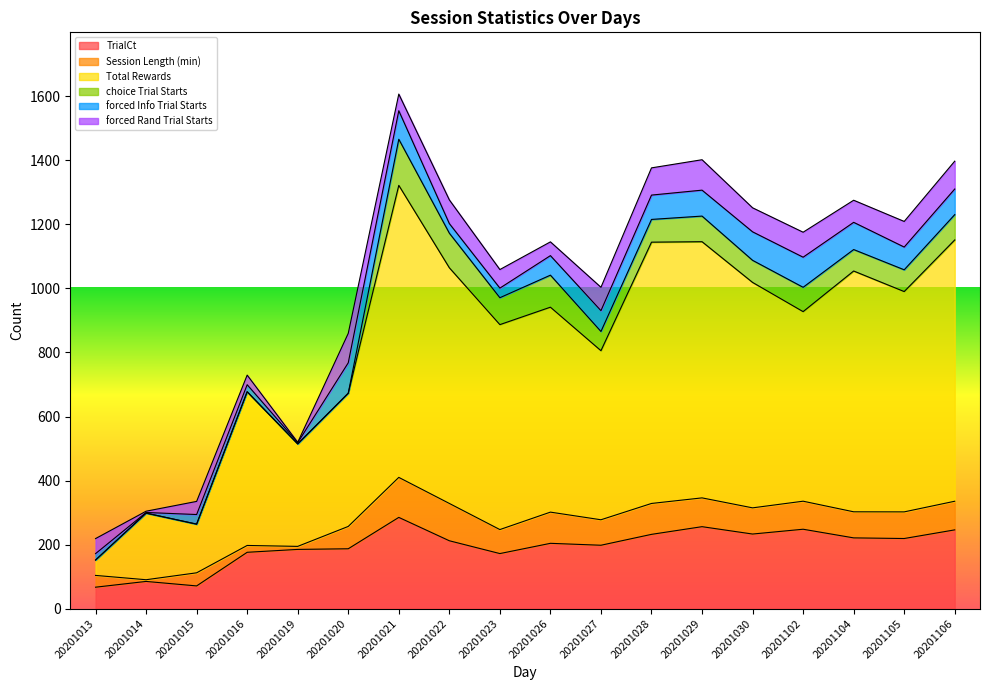

Rank the series at 20201026 from lowest to highest value.

forced Rand Trial Starts, forced Info Trial Starts, Session Length (min), choice Trial Starts, TrialCt, Total Rewards